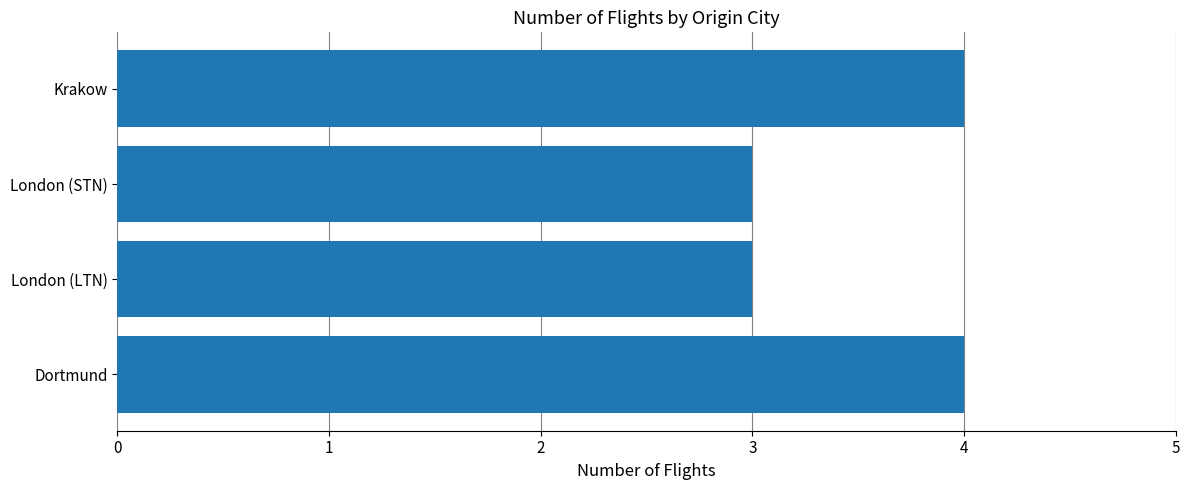

Reading bottom to top, list all the values displayed in this chart.

4	3	3	4